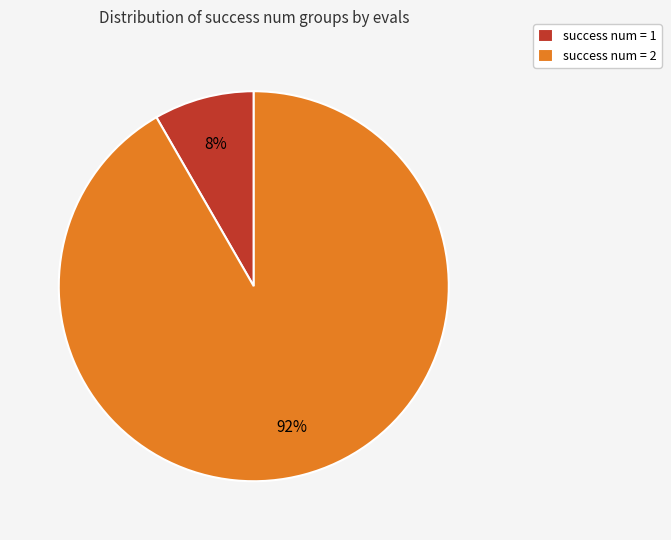

Does any single category account for the majority?

Yes